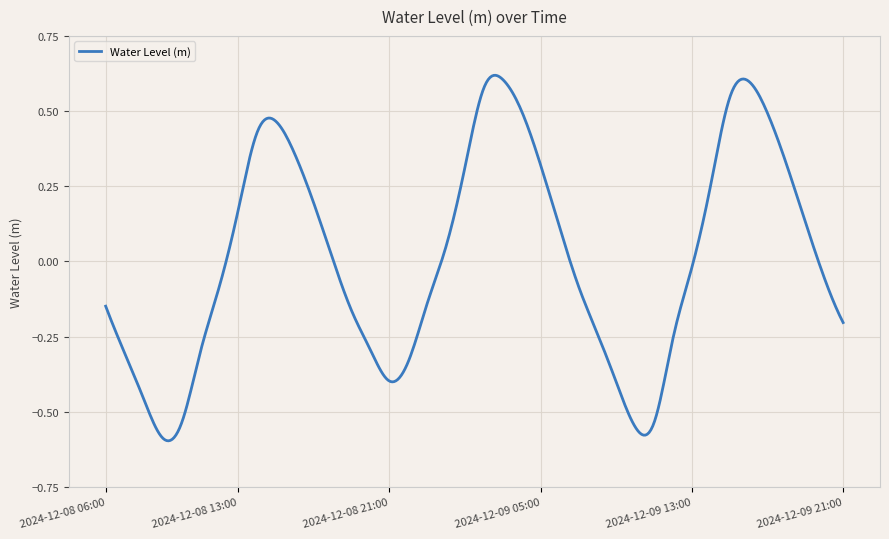

What is the difference between the maximum and minimum values?

1.2